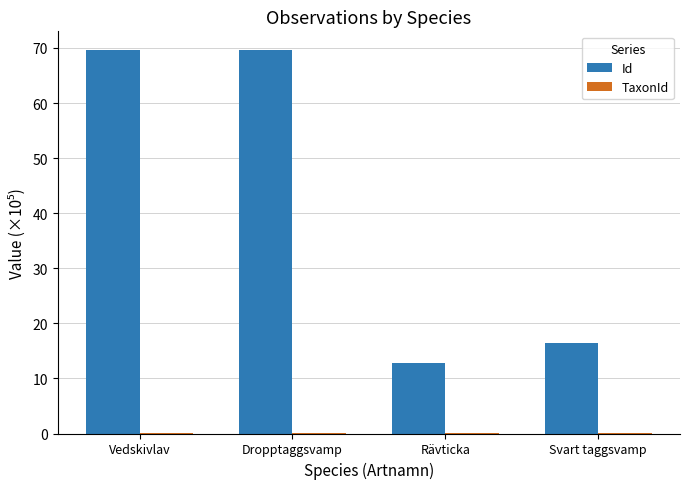

What is the greatest value displayed?

69.5